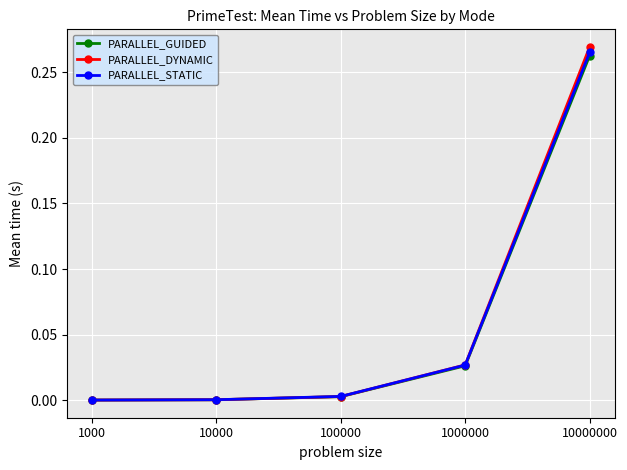

Which series has the widest spread of values?

PARALLEL_DYNAMIC